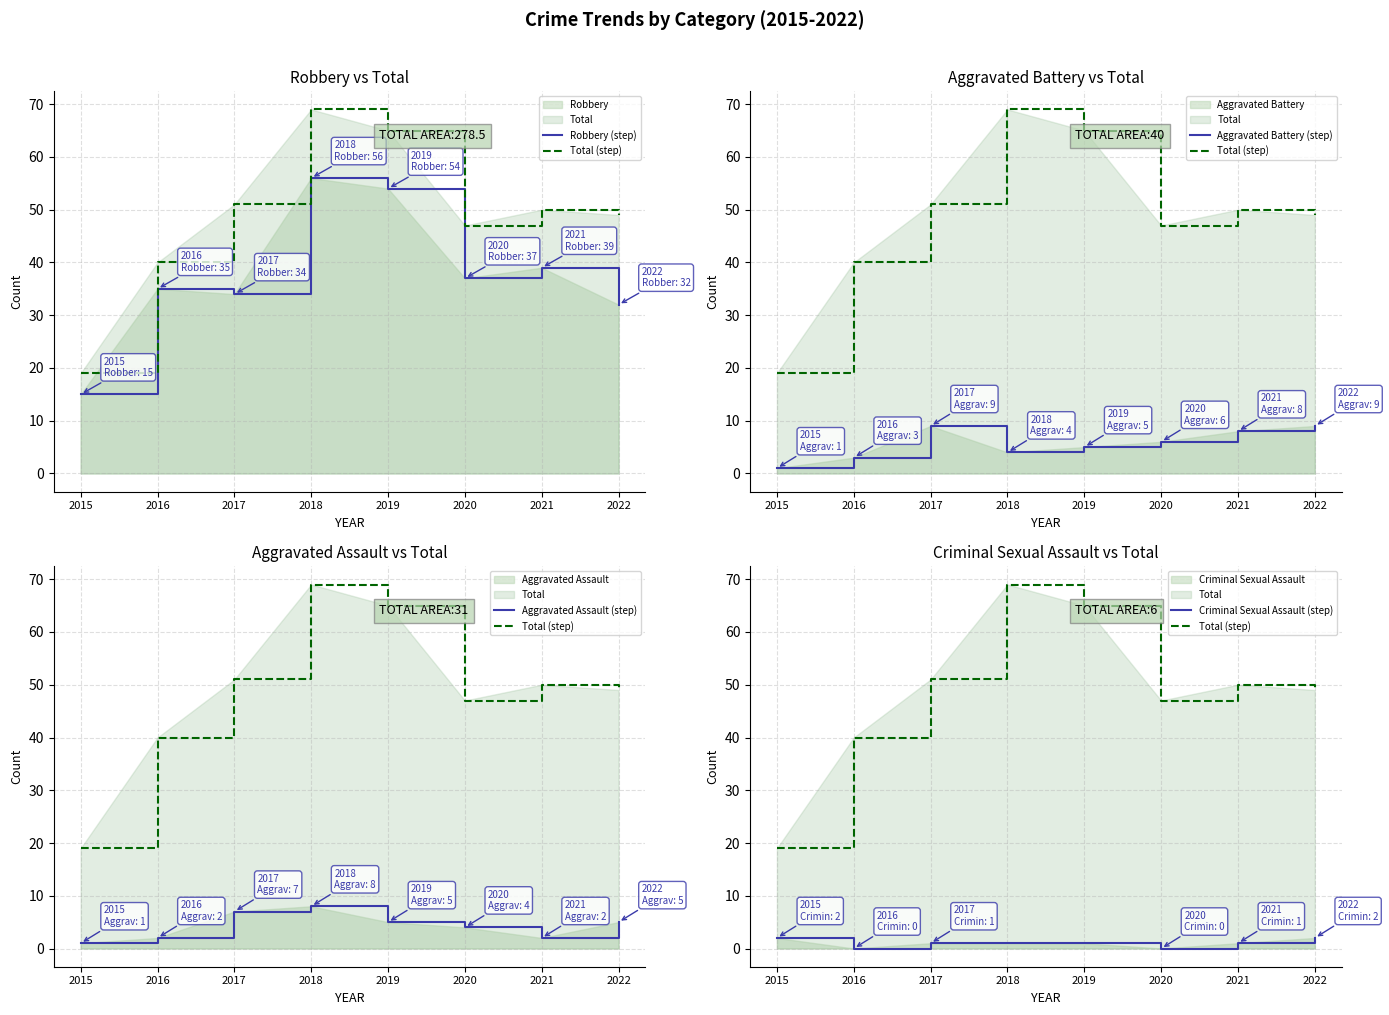

What are all the series names shown in the legend?

Robbery (step), Total (step), Aggravated Battery (step), Aggravated Assault (step), Criminal Sexual Assault (step)